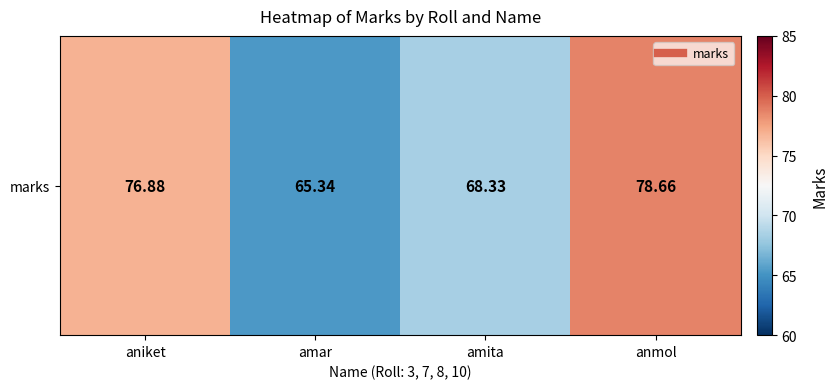

Is it true that the value at amita is 101.6?

False